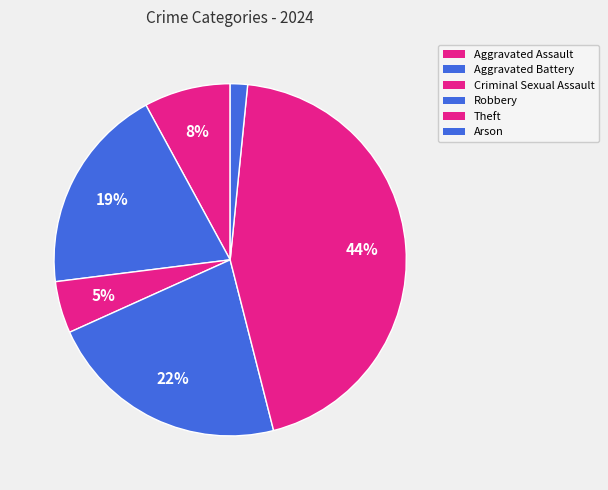

To the nearest percent, what is the combined percentage of Aggravated Battery and Robbery?

41%